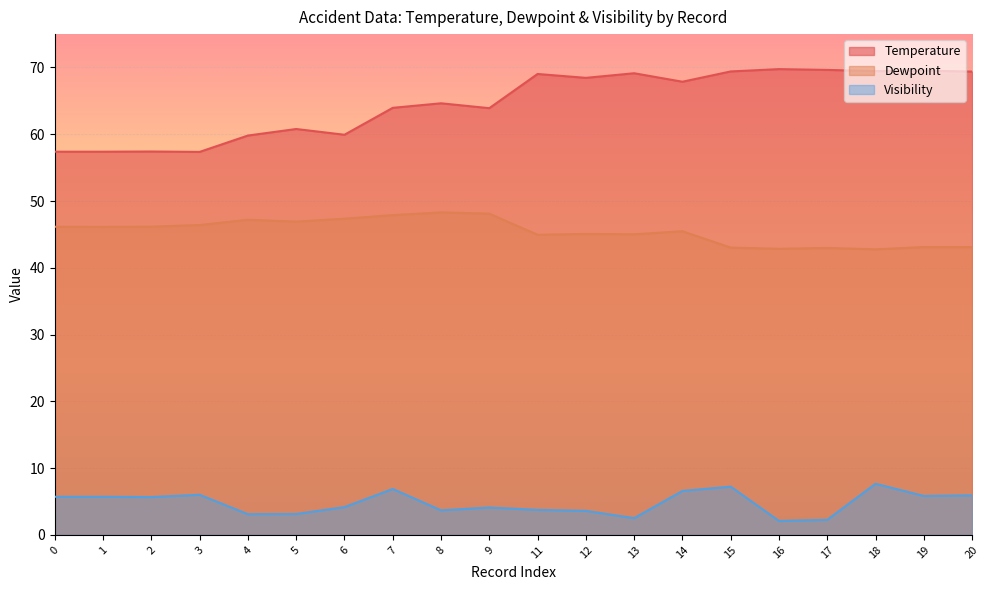

What is the average value of the Dewpoint series?

45.5